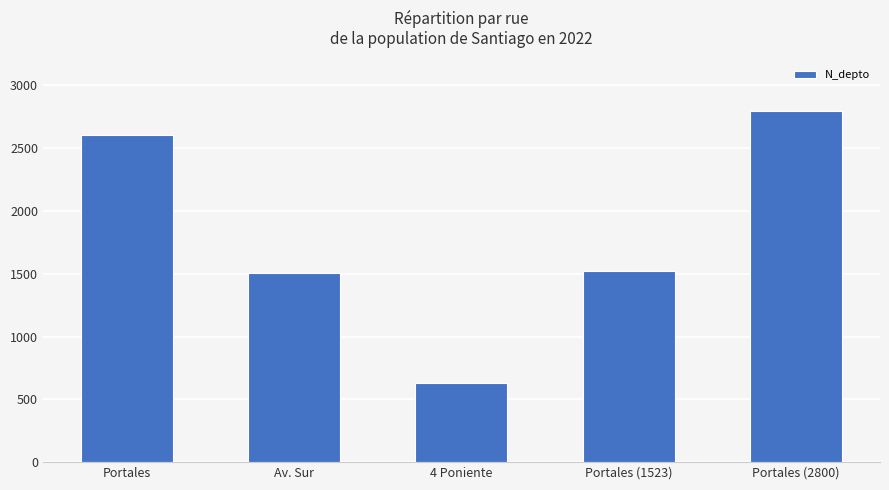

What is the maximum value shown in the chart?

2800